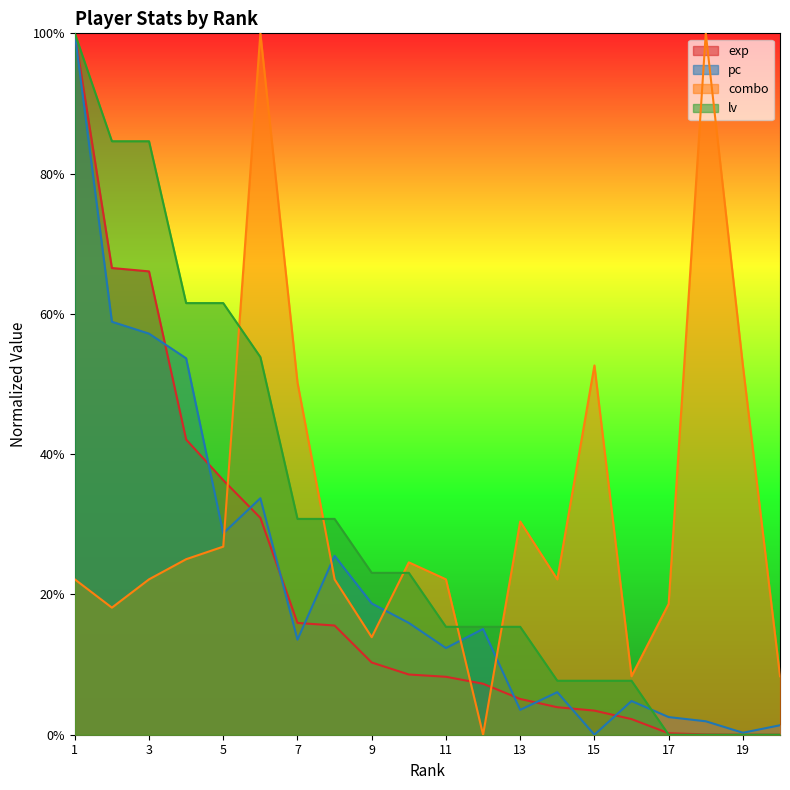

In combo, how many points are lower than both neighbors (excluding endpoints)?

5